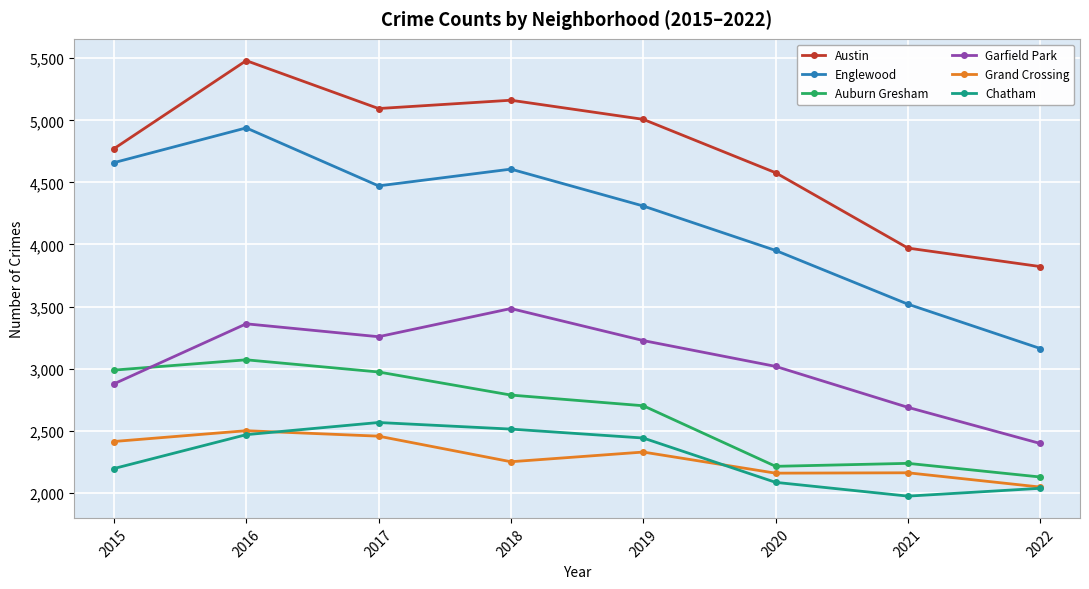

Which series has the largest total across all categories?

Austin